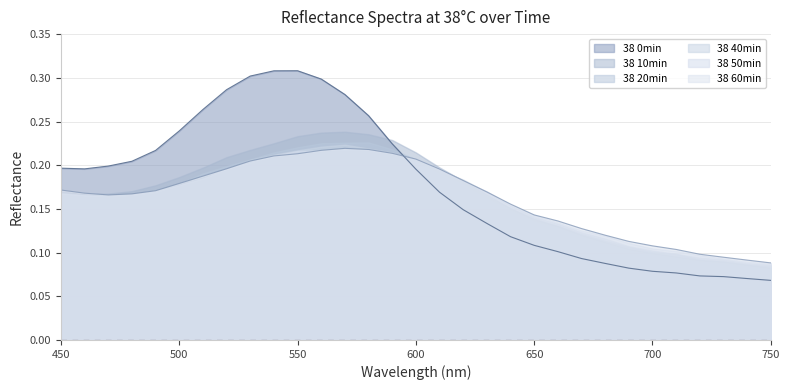

What is the smallest value displayed?

0.1